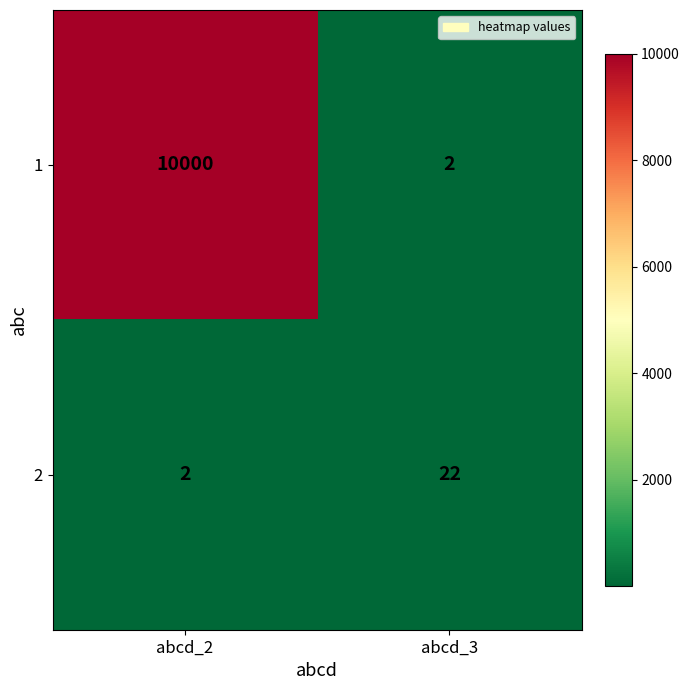

Which series has the largest range (max minus min)?

1